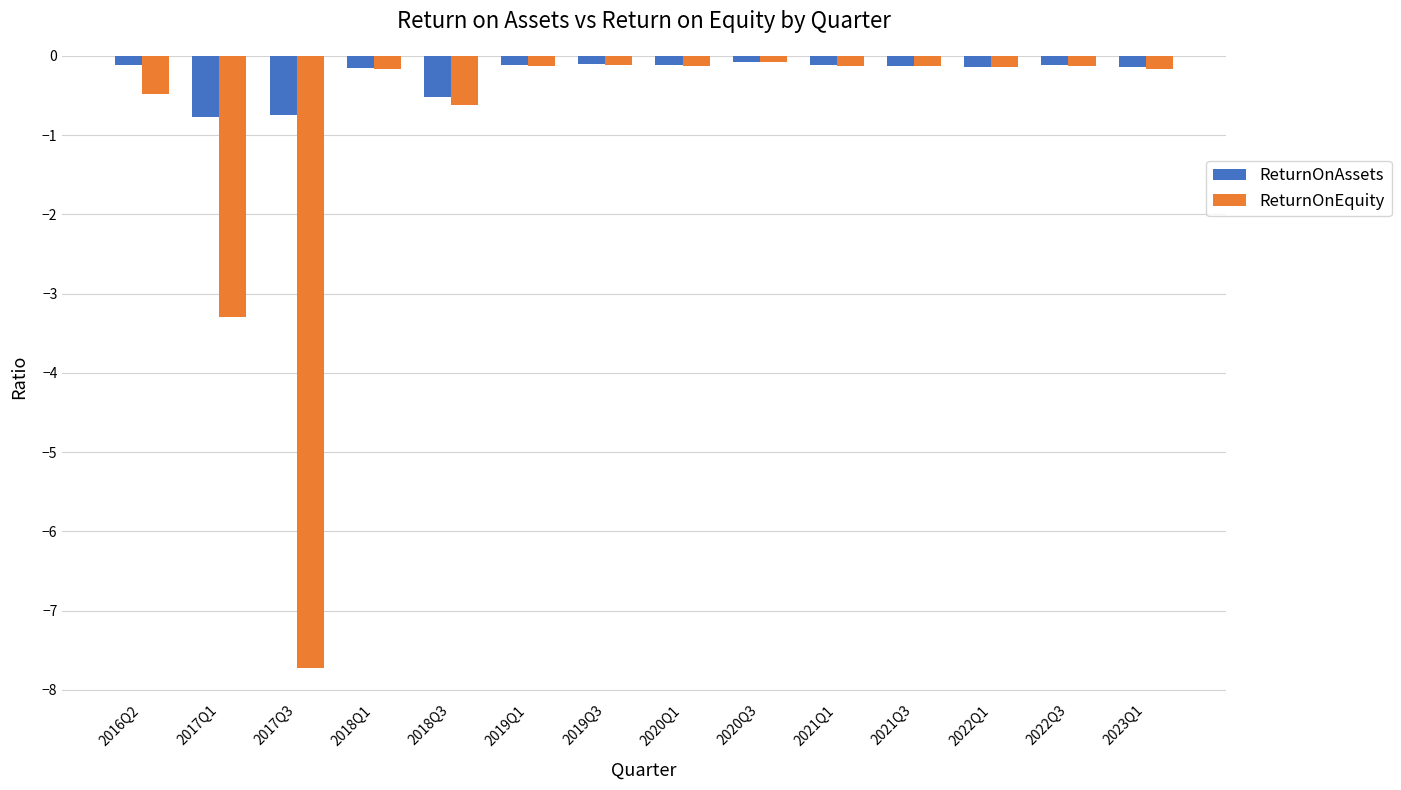

What is the value of the ReturnOnEquity bar at the 10th from the left?

-0.1